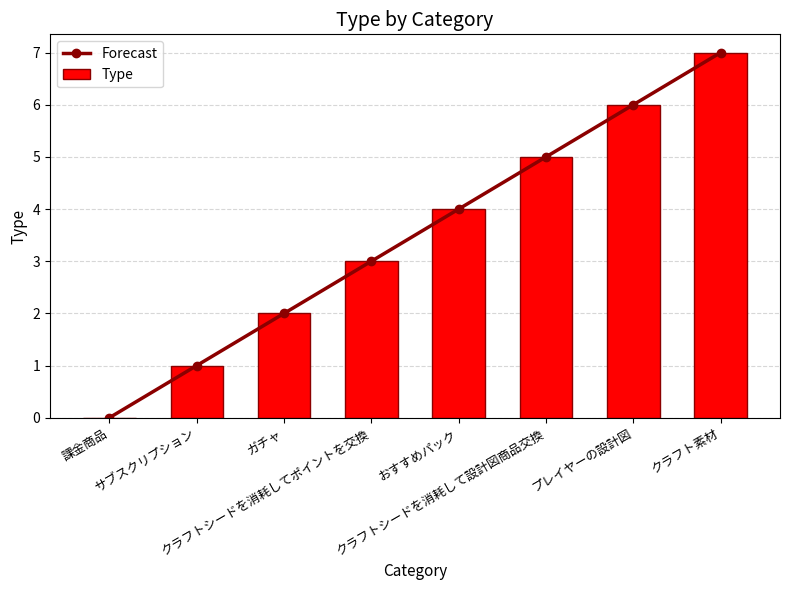

What is the value of the Type bar at the 2nd from the left?

1